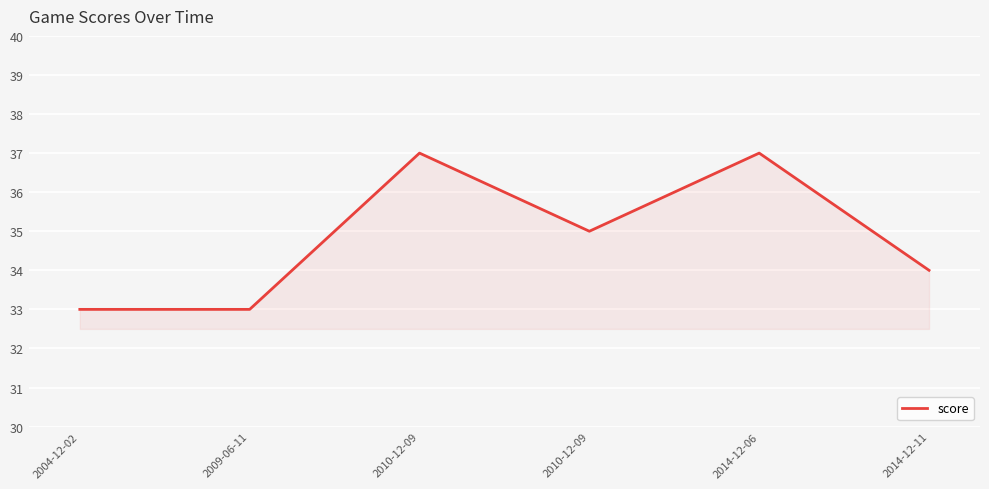

The chart shows a value of 52 at 2014-12-06. True or false?

False